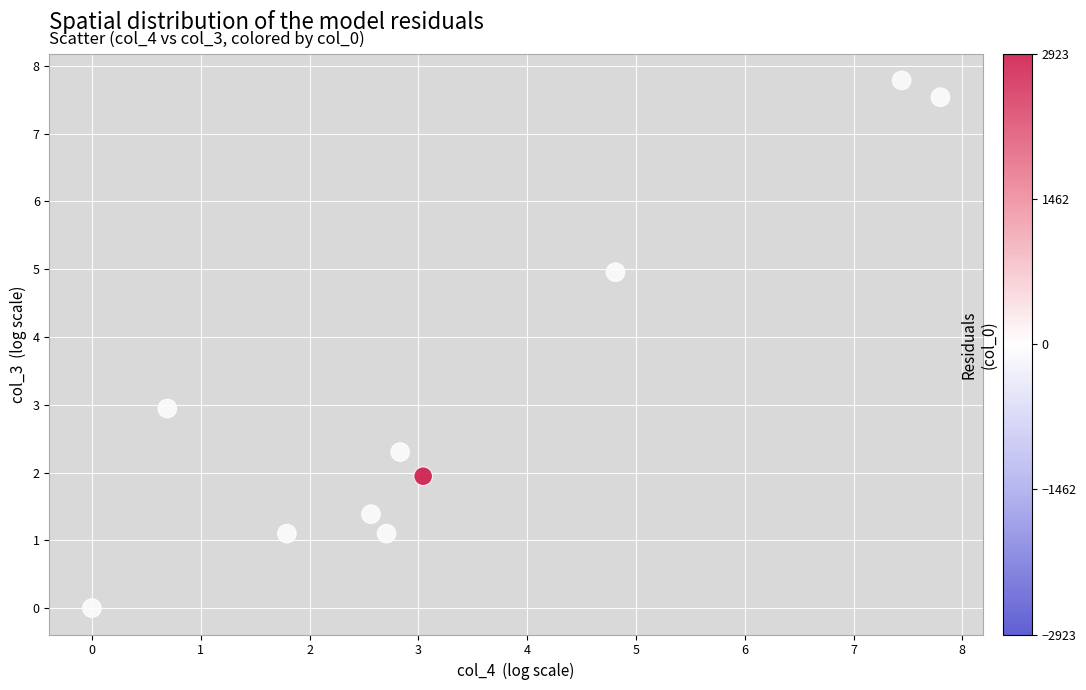

What is the range of Y values (max minus min)?

7.8